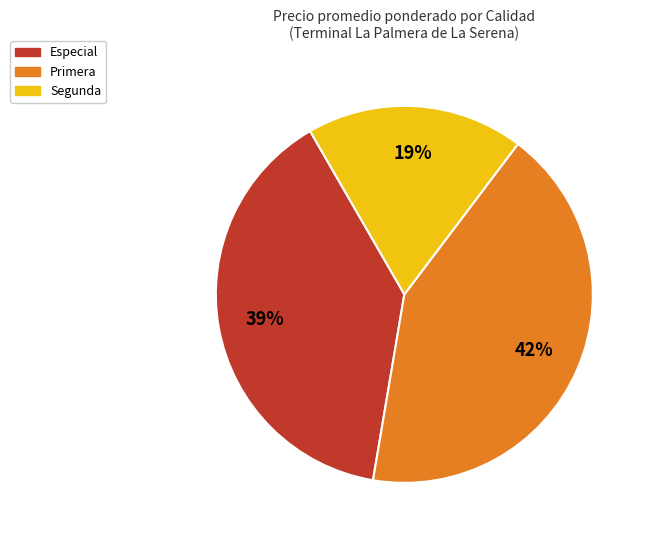

Do Especial and Segunda together represent more than half of the pie?

Yes